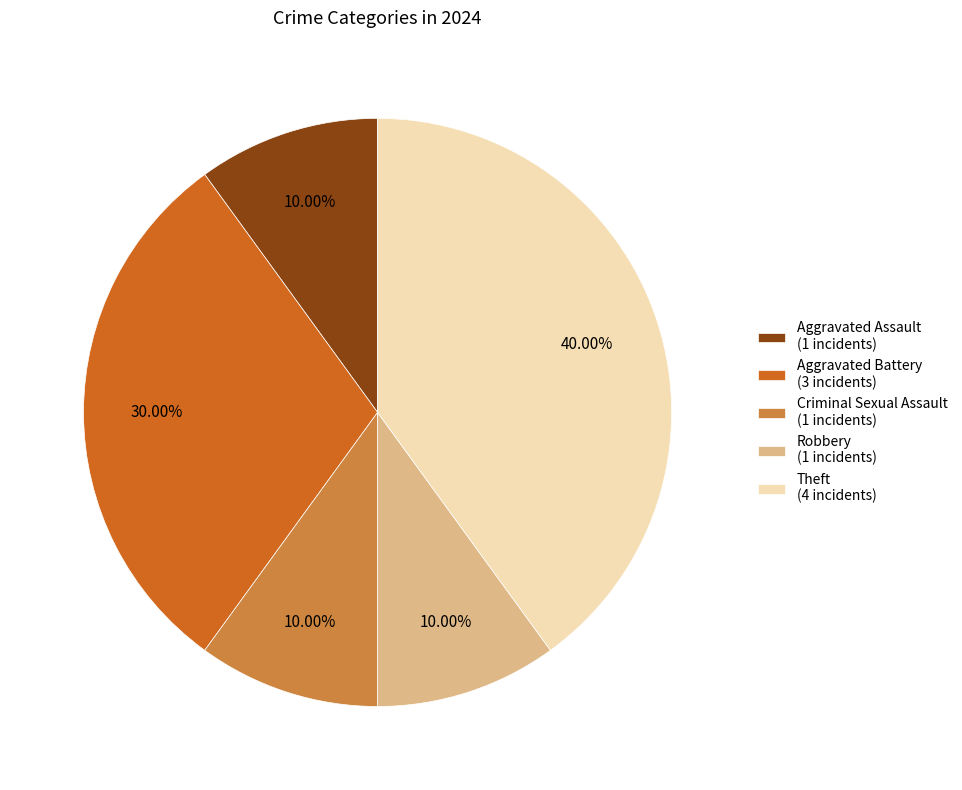

Count the number of slices in the pie.

5